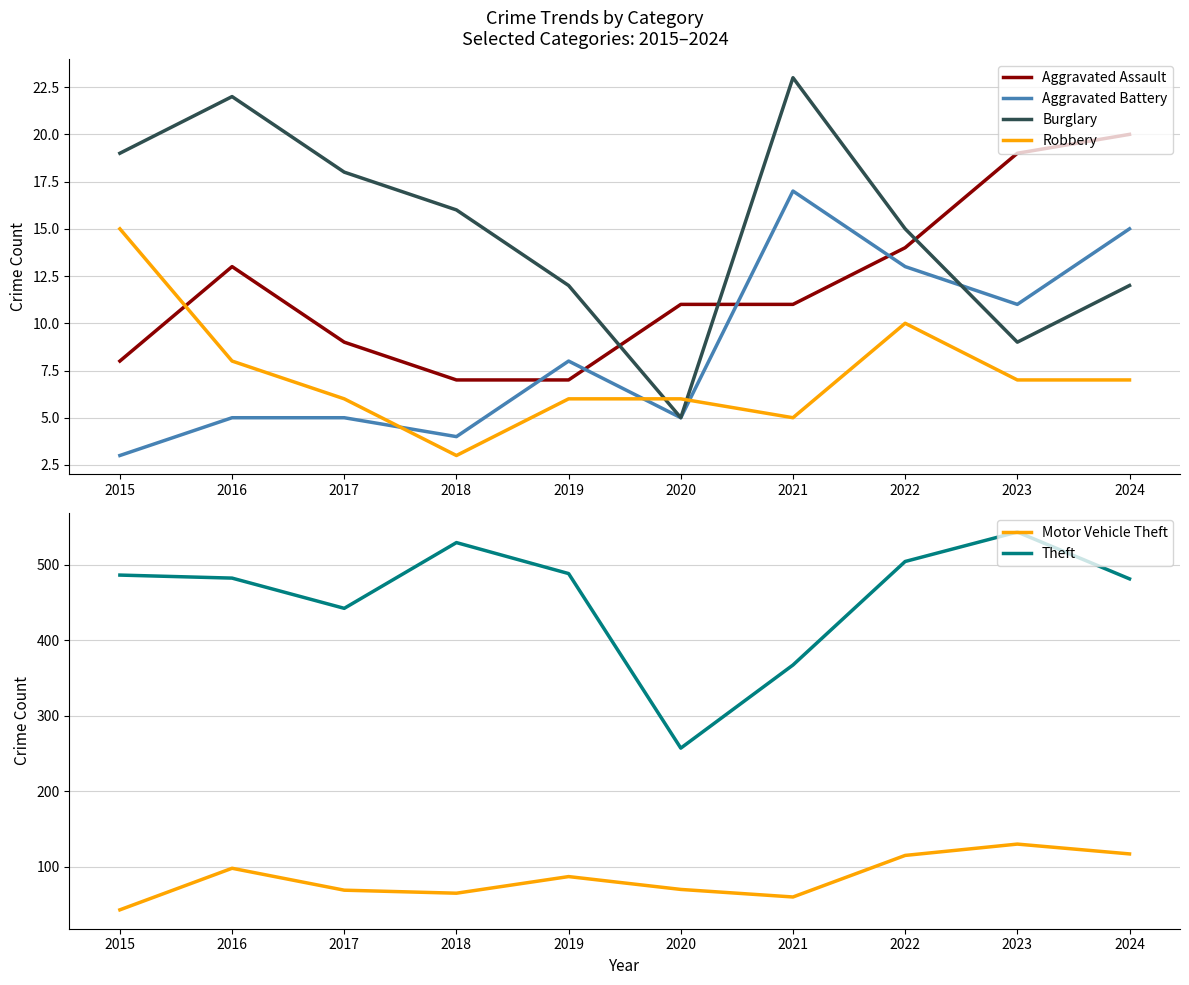

Where is the first local minimum for Motor Vehicle Theft?

2018